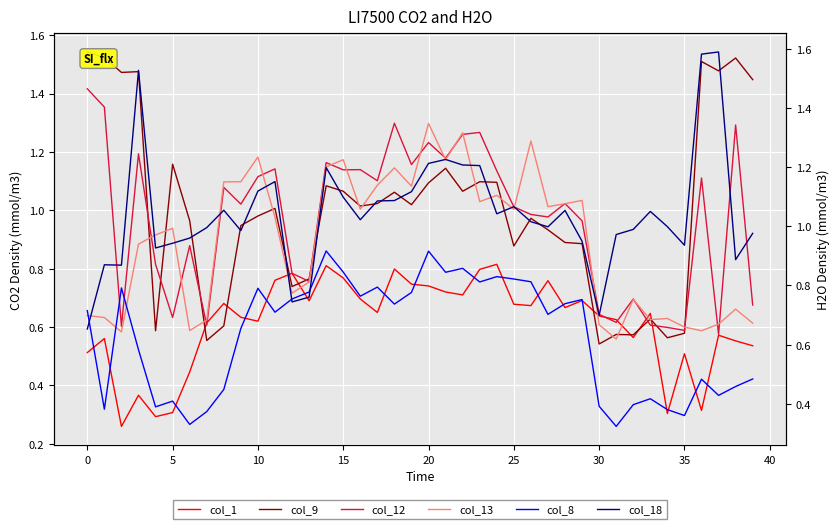

Where is col_9 nearest to the value 1?

11